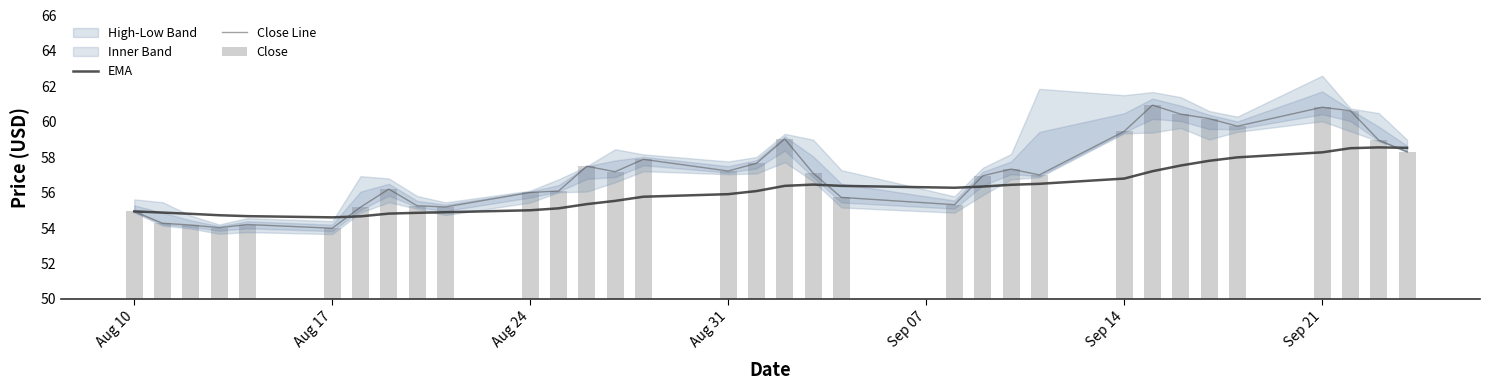

True or false: Close Line has a value of 99.7 at 12.

False